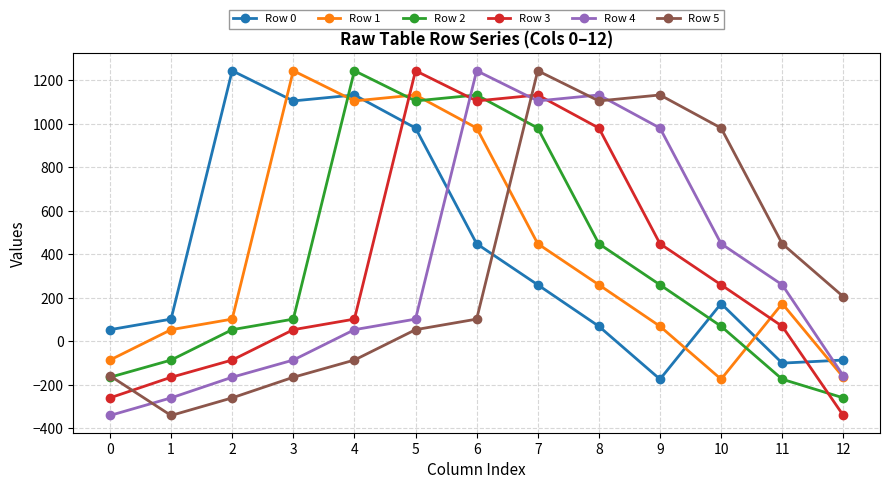

What is the difference between the maximum and second lowest values in the Row 4 series?

1505.1